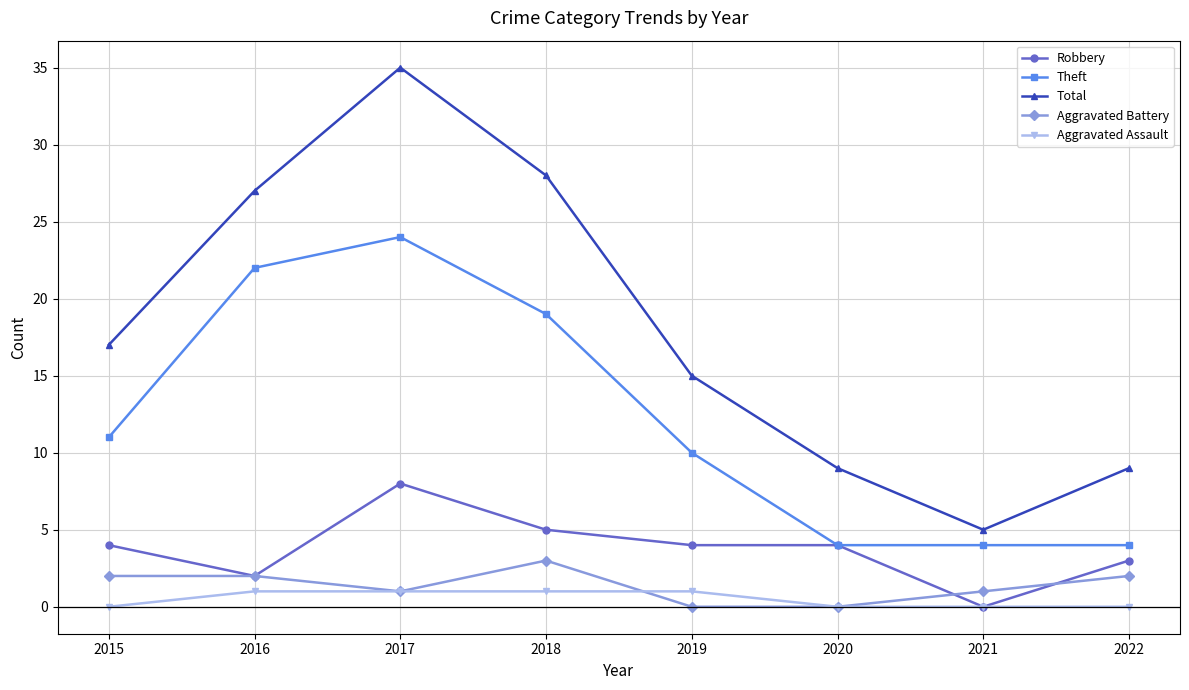

How many data points in Total are less than 17?

4